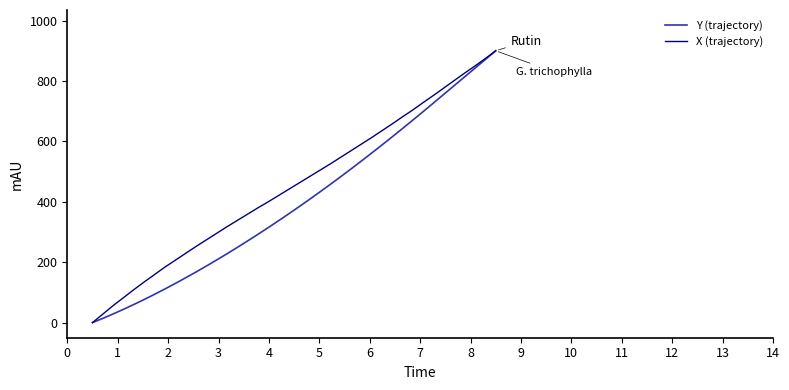

Rank the series by their average value, from lowest to highest.

Y (trajectory), X (trajectory)